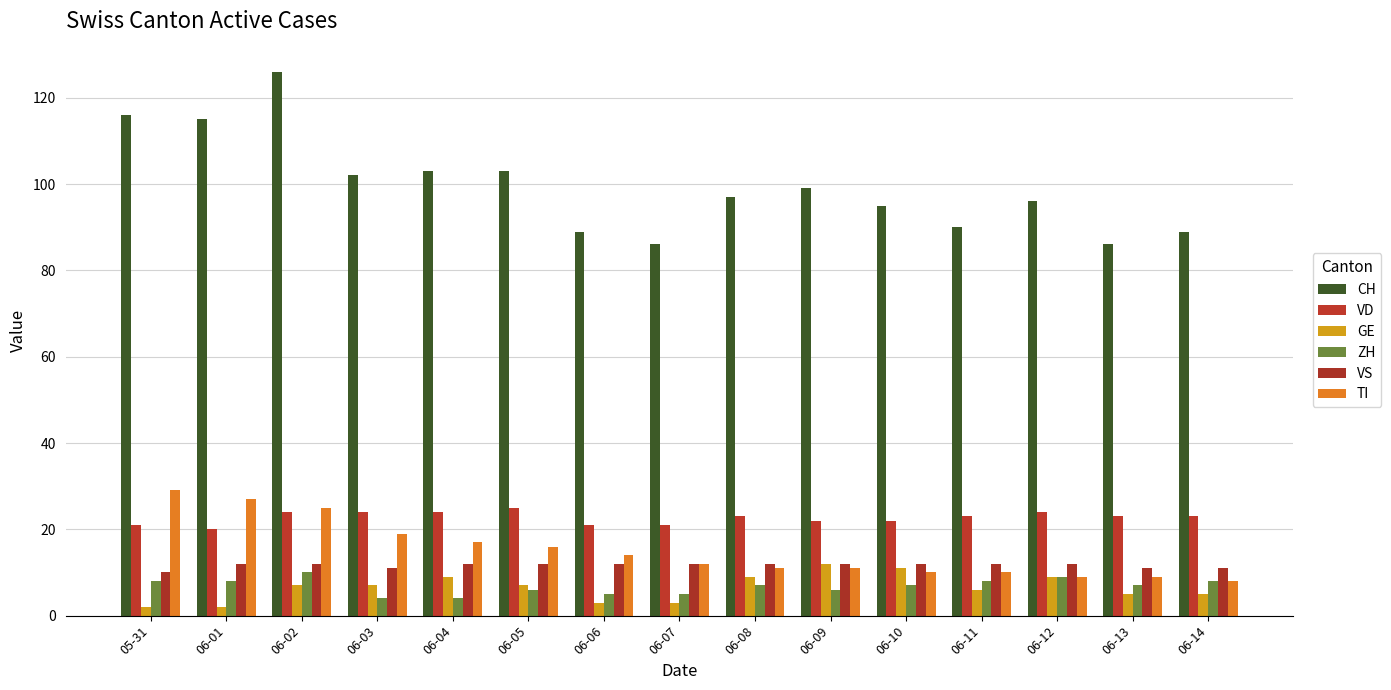

At how many categories does at least one series exceed 124?

1